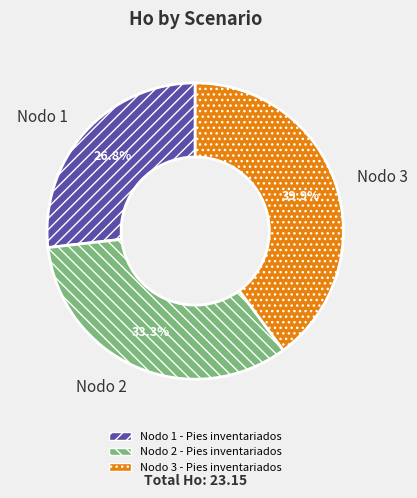

To the nearest percent, what is the combined percentage of Nodo 2 - Pies inventariados and Nodo 1 - Pies inventariados?

60%